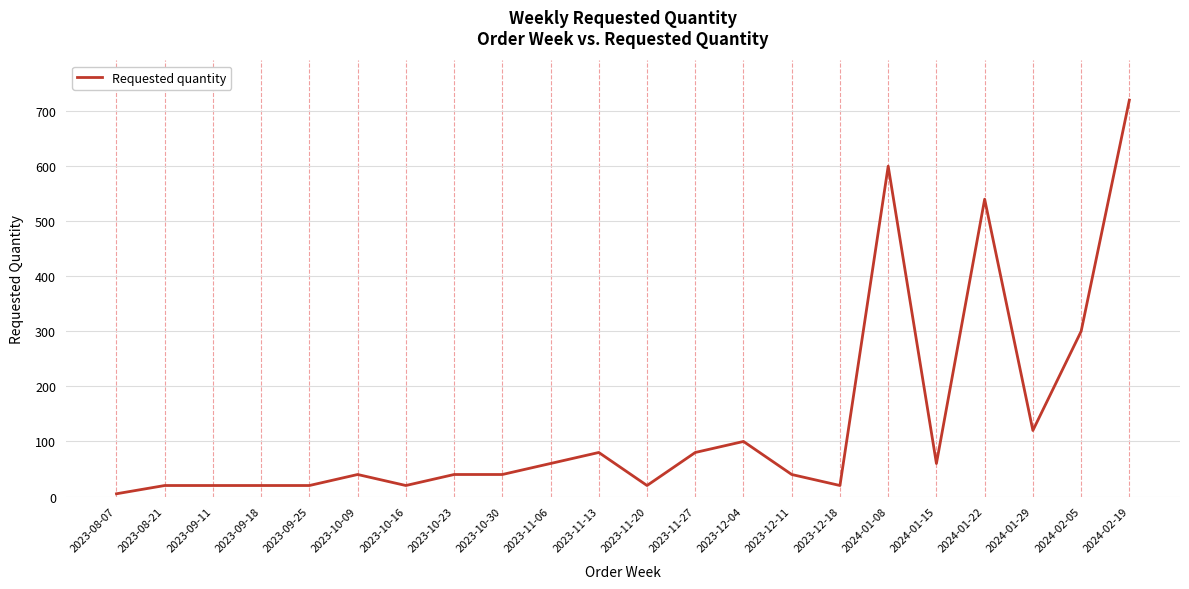

Where is the data nearest to the value 362?

2024-02-05